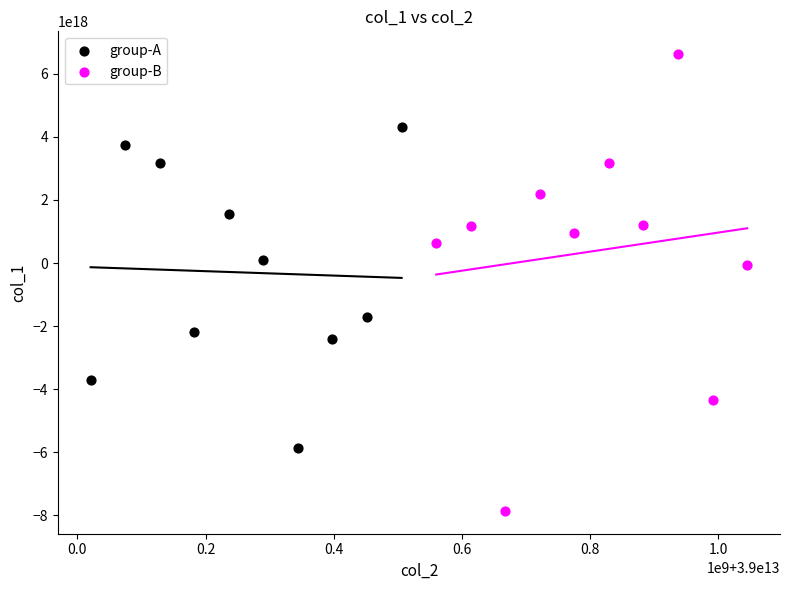

Which series has the largest Y range (max minus min)?

group-B